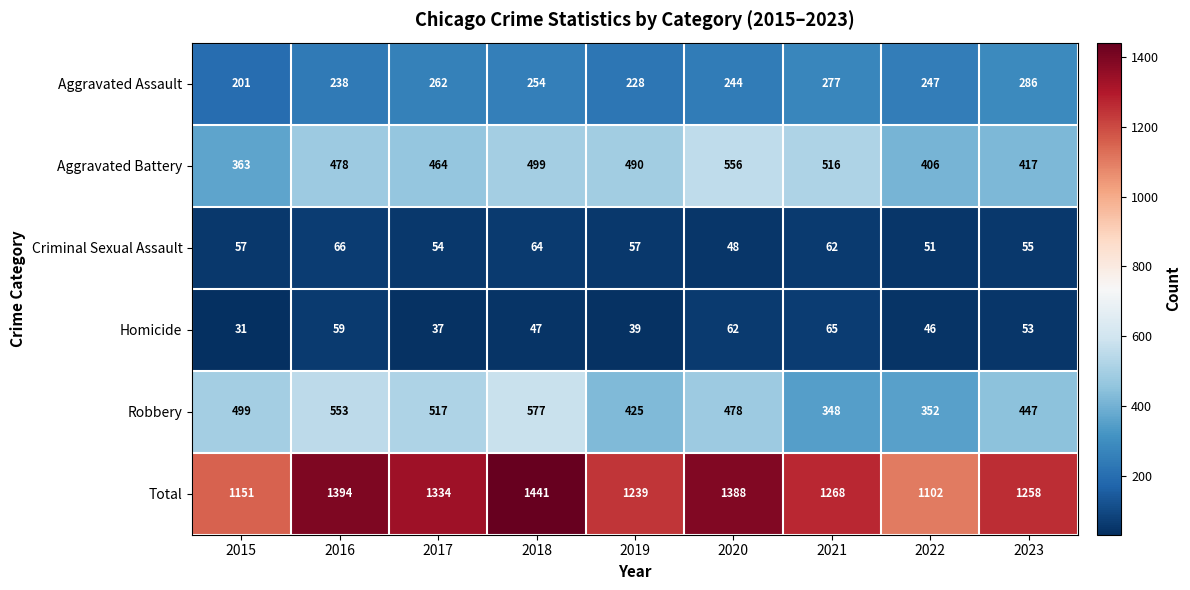

Where is Homicide nearest to the value 48?

2018